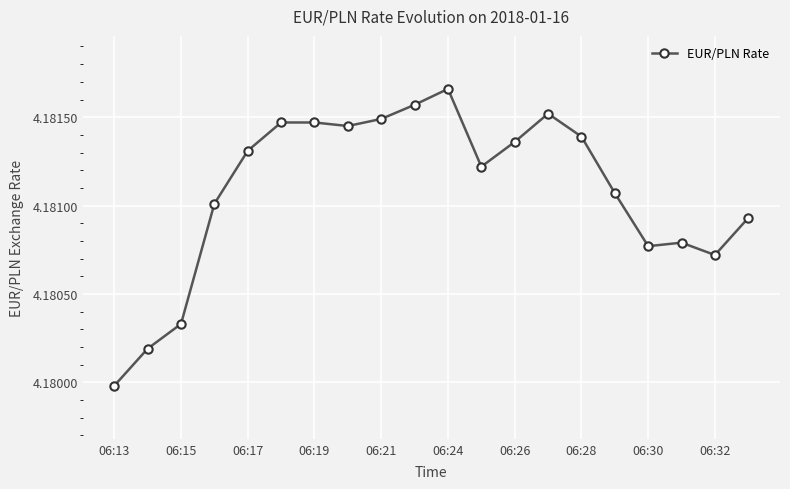

How many values are between 4 and 5?

20